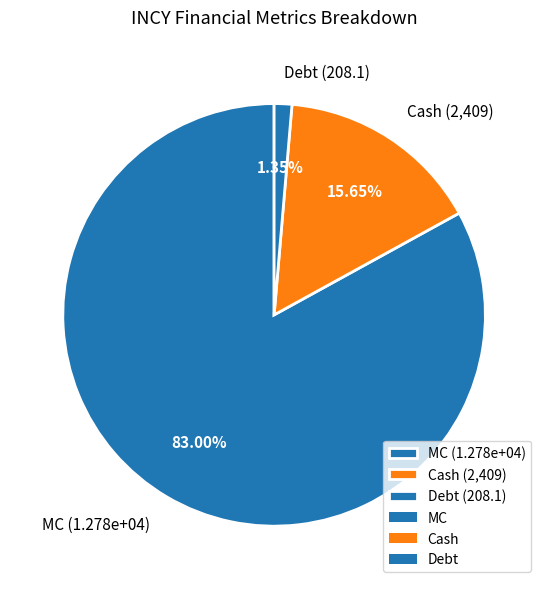

Rank the categories by value from lowest to highest.

Debt (208.1), Cash (2,409), MC (1.278e+04)